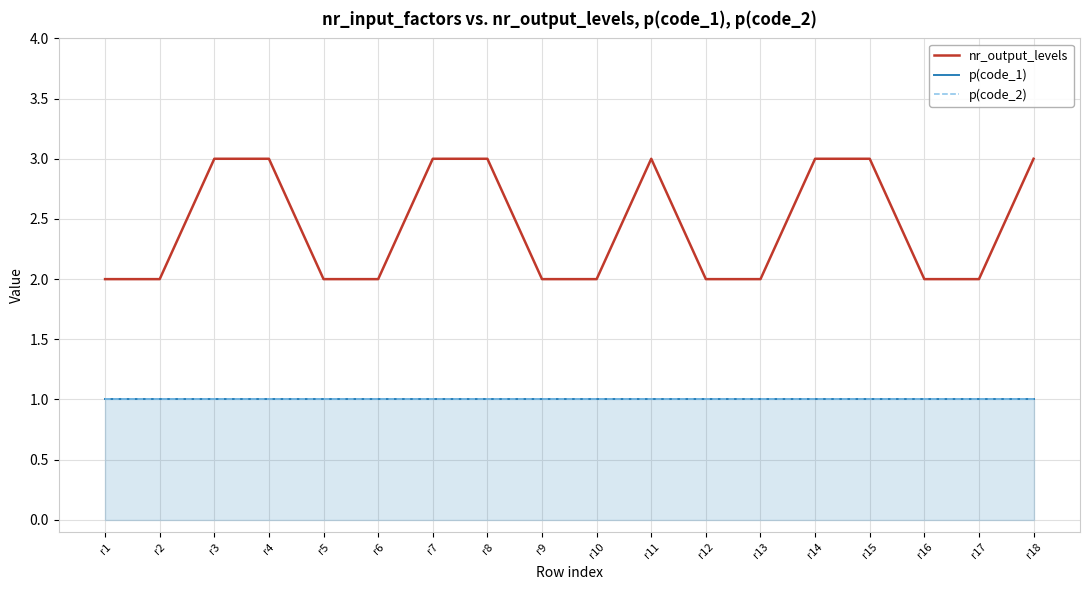

Read the nr_output_levels value at r8.

3